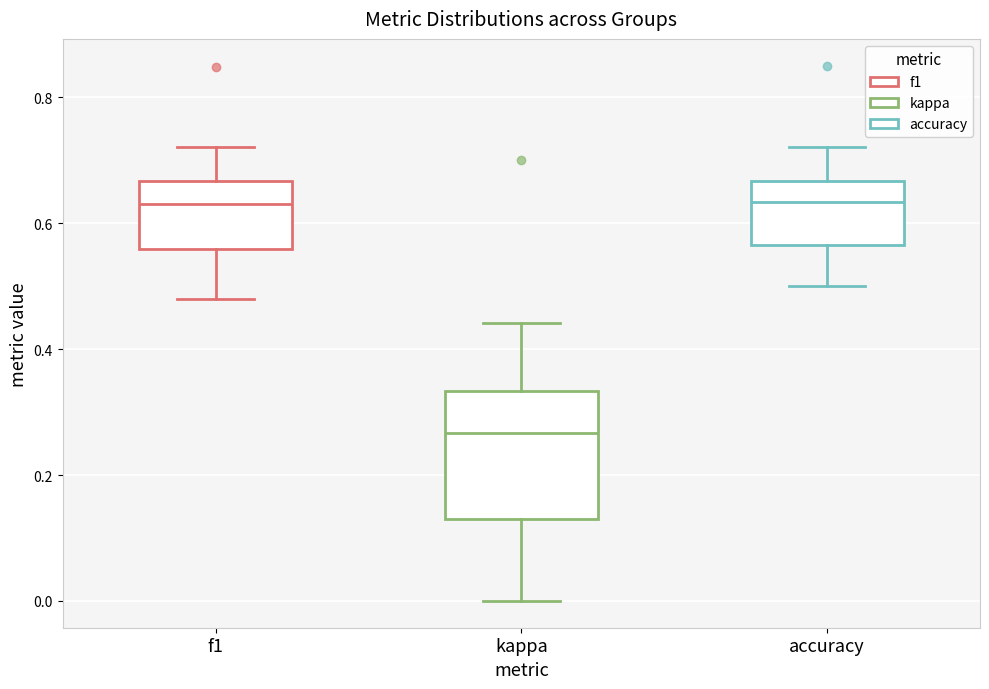

Where does the lower whisker of the box for accuracy end on the y-axis? The values are not printed on the chart, so give them approximately, as read against the axis.

0.50